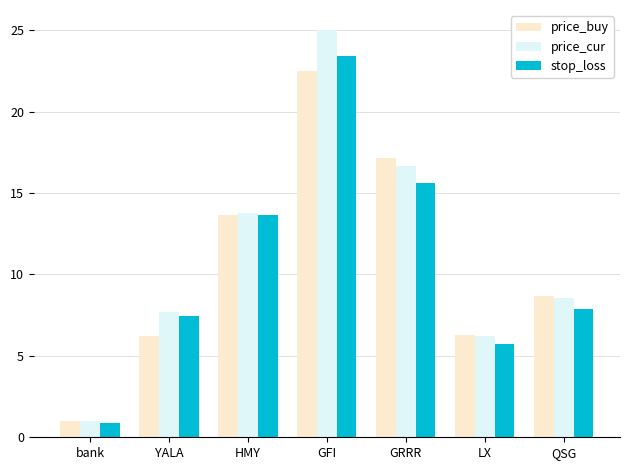

Between YALA and QSG, which series saw the biggest shift?

price_buy